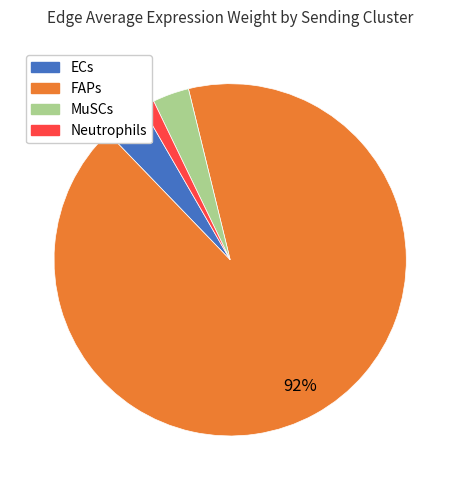

How many slices are in this pie chart?

4